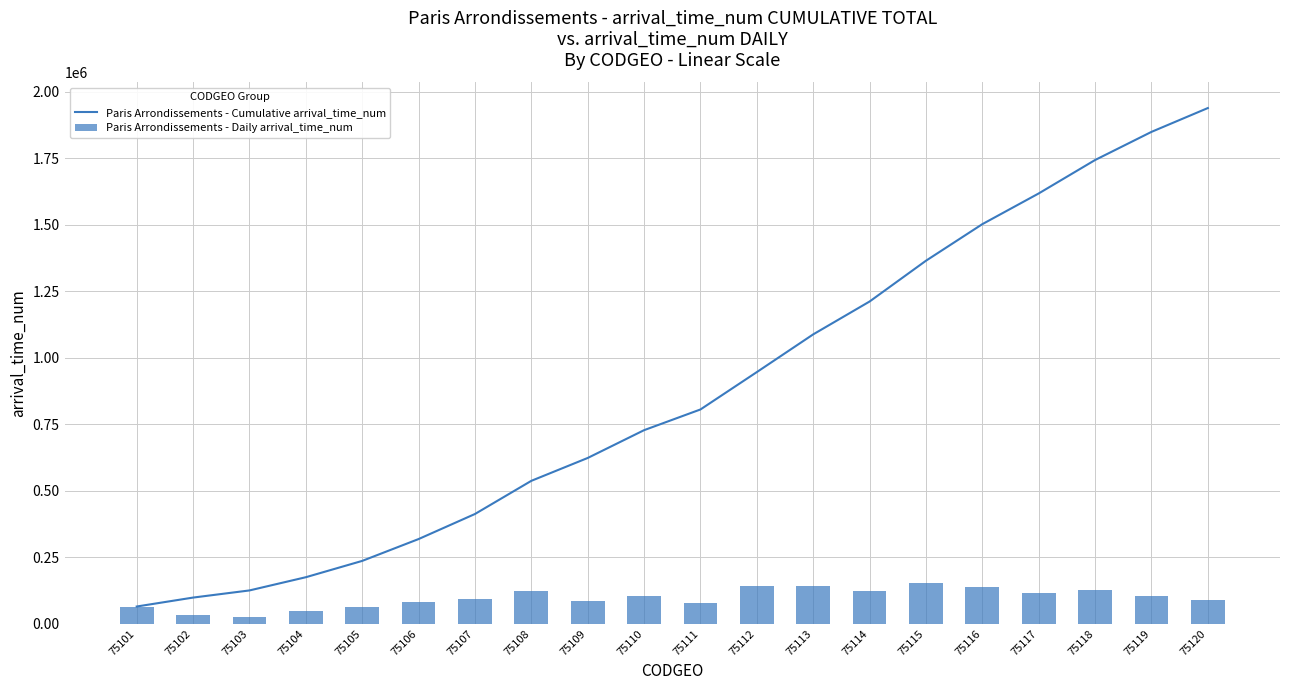

Reading right to left, transcribe all the data shown in this chart.

Paris Arrondissements - Cumulative arrival_time_num: 75120=1939393	75119=1849782	75118=1743974	75117=1618289	75116=1502810	75115=1365224	75114=1211865	75113=1088327	75112=946476	75111=805928	75110=728056	75109=623511	75108=537529	75107=412807	75106=318562	75105=236429	75104=175050	75103=125341	75102=98488	75101=64880
Paris Arrondissements - Daily arrival_time_num: 75120=89611	75119=105808	75118=125685	75117=115479	75116=137586	75115=153359	75114=123538	75113=141851	75112=140548	75111=77872	75110=104545	75109=85982	75108=124722	75107=94245	75106=82133	75105=61379	75104=49709	75103=26853	75102=33608	75101=64880